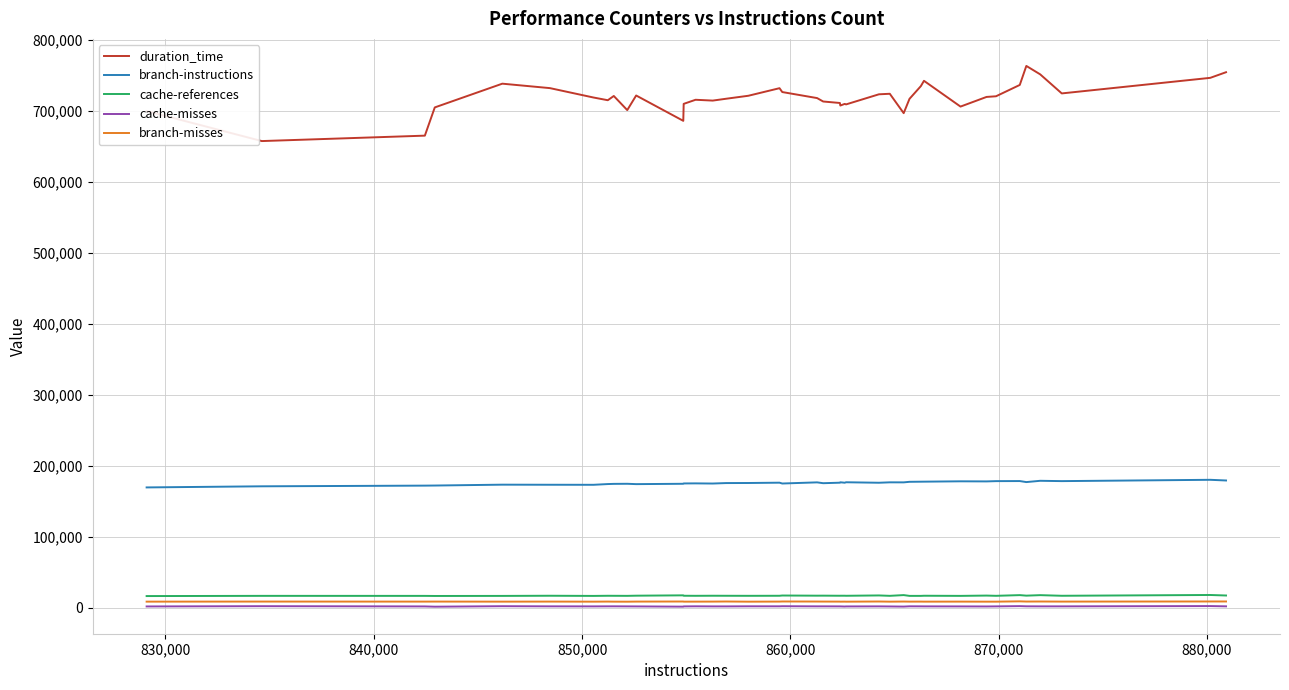

Which series has the largest total across all categories?

duration_time